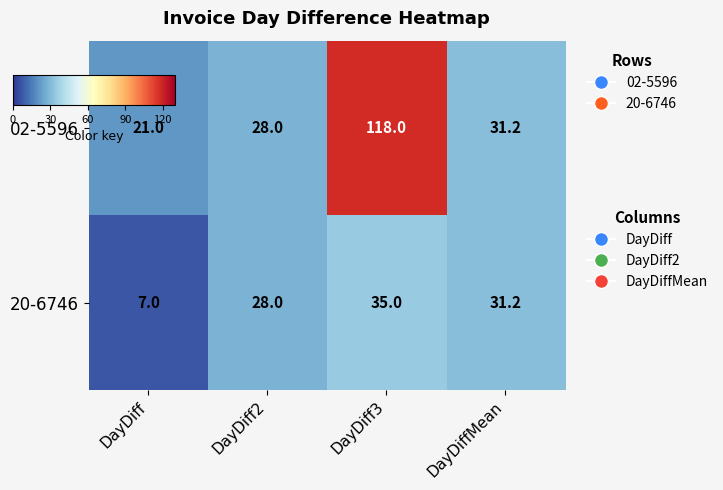

Rank the series by their maximum value, from lowest to highest.

20-6746, 02-5596